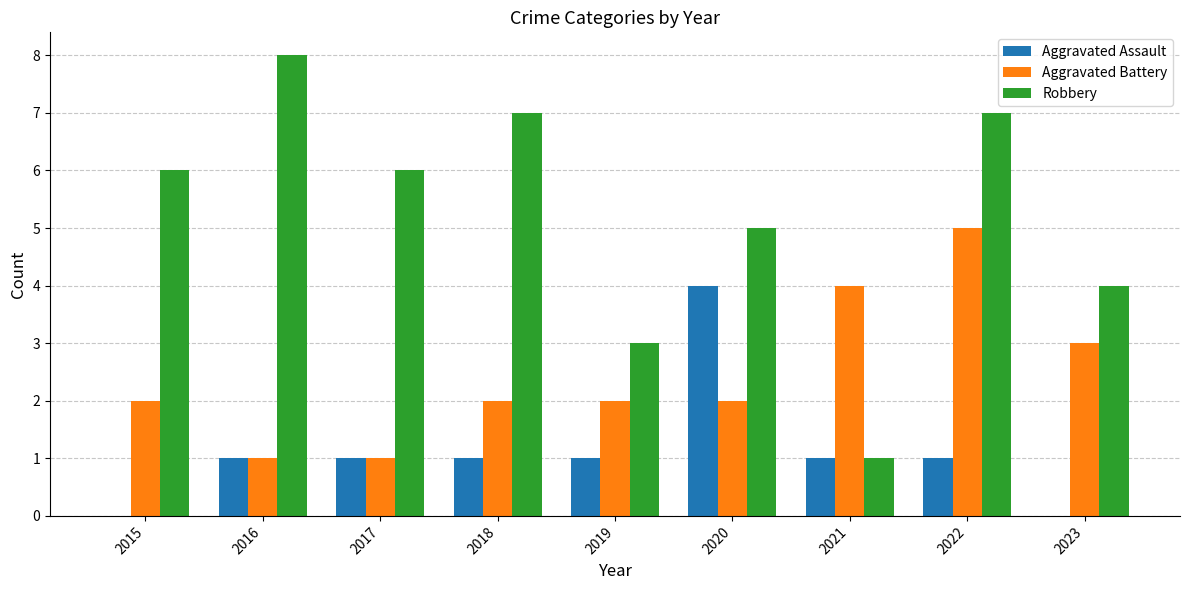

Which series has the largest total across all categories?

Robbery